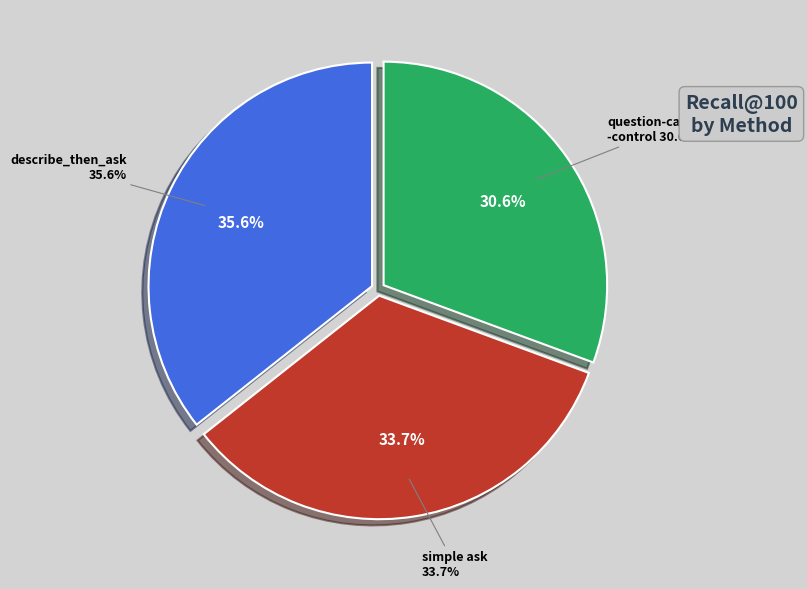

How many slices are in this pie chart?

3